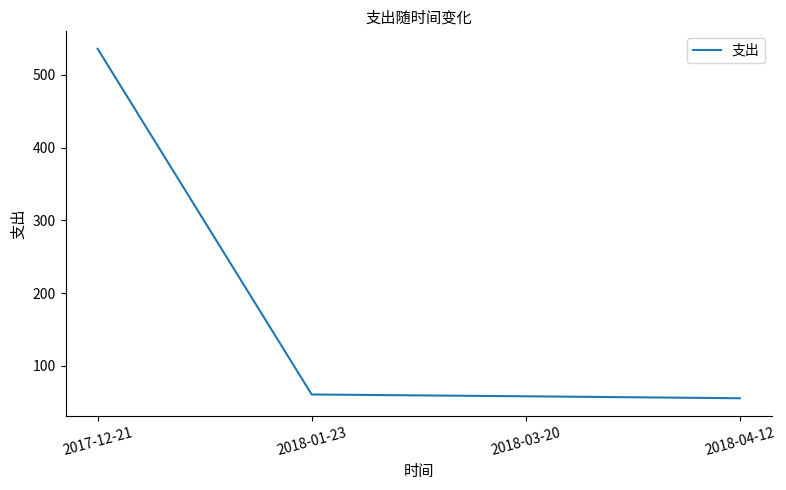

Read the value at 2018-04-12.

55.3